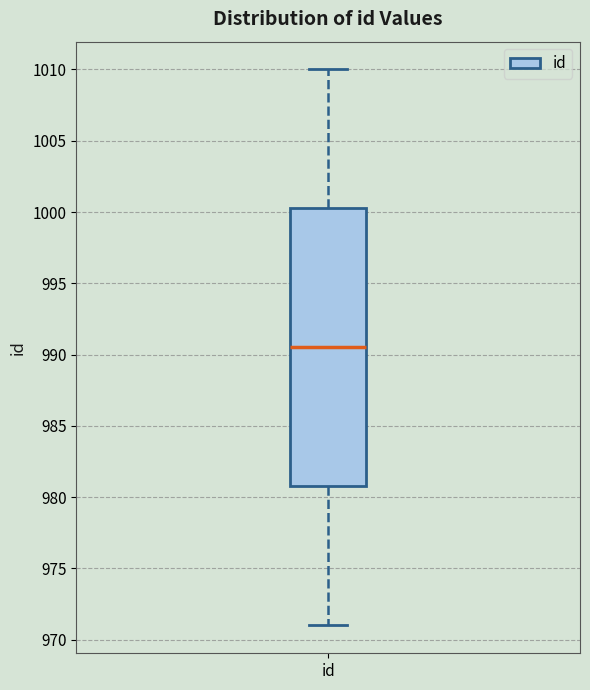

Transcribe this box plot: give where the median line is, the range the box spans, and where the two whiskers end, as read against the y-axis. The values are not printed on the chart, so give them approximately, as read against the axis.

median 990.5, box 981.0 to 1000.5, whiskers 971.0 to 1010.0